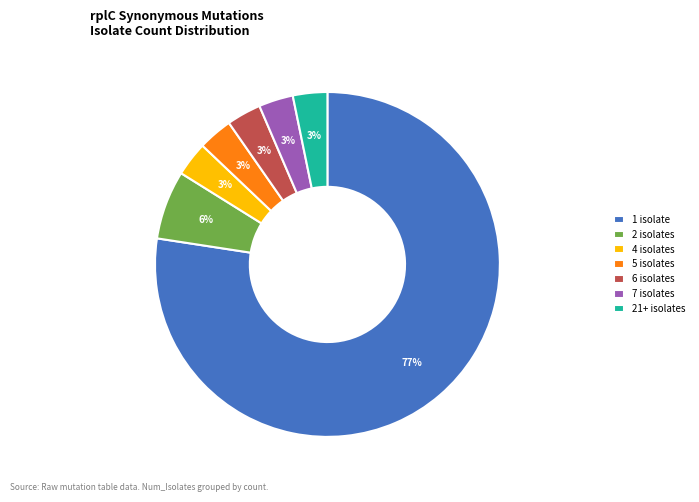

True or false: 21+ isolates accounts for 15% of the total.

False